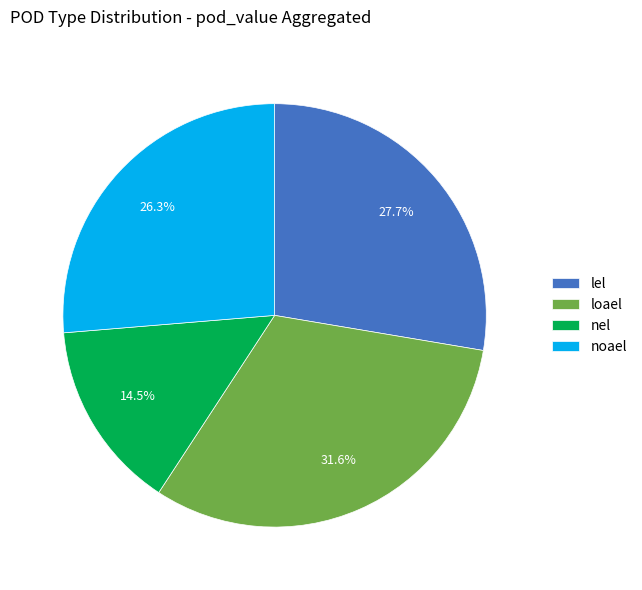

Approximately how many times larger is the value at noael compared to loael?

0.8